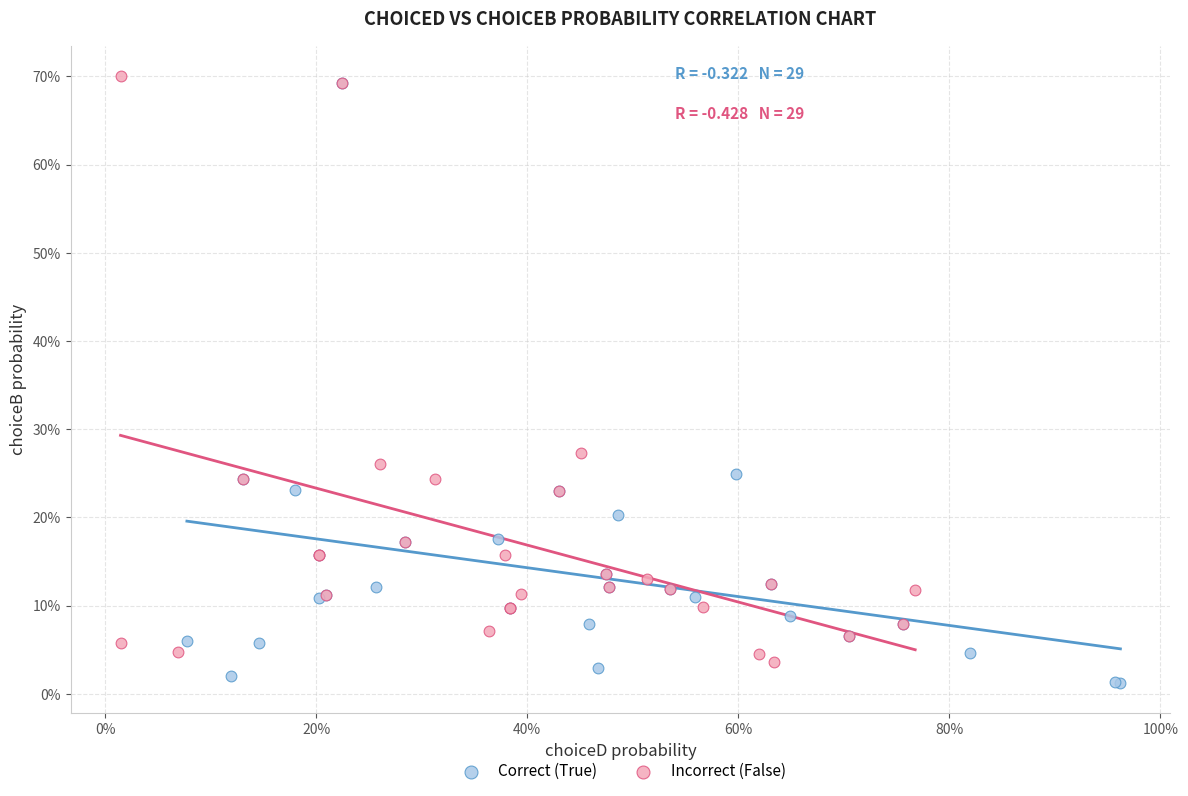

What are all the series names shown in the legend?

Correct (True), Incorrect (False)